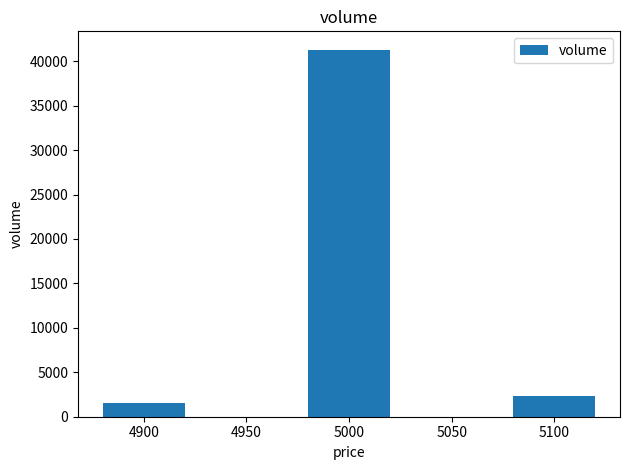

Reading left to right, what are all the values shown in this chart?

1600	41300	2300